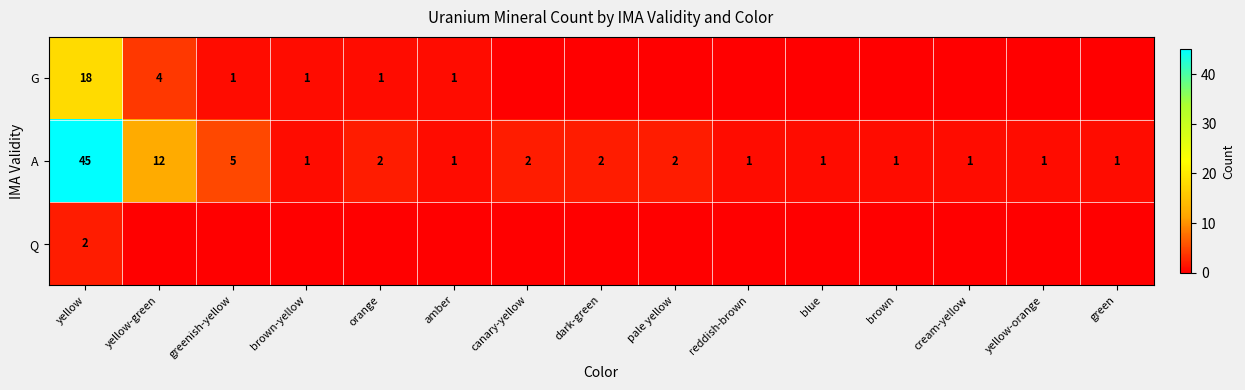

True or false: A has a value of 1 at brown-yellow.

True